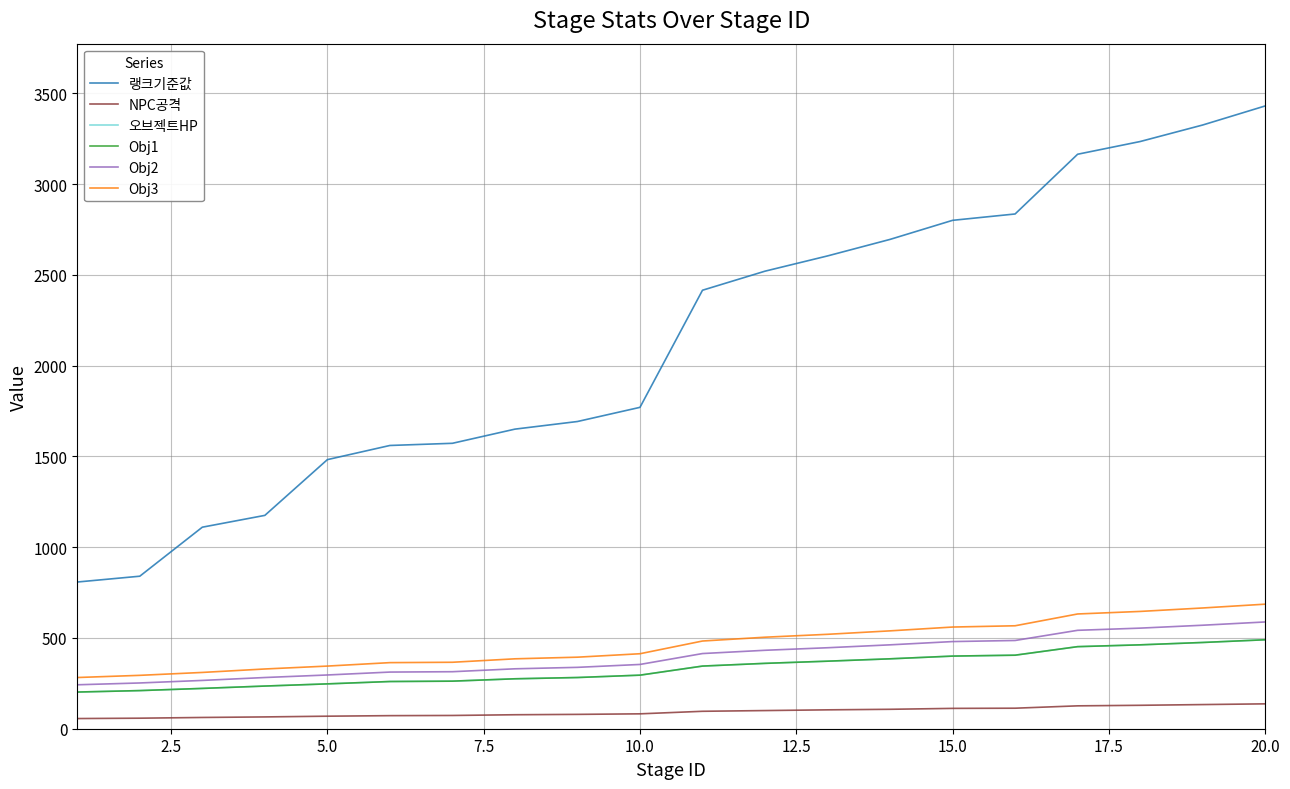

What is the maximum value for Obj2?

588